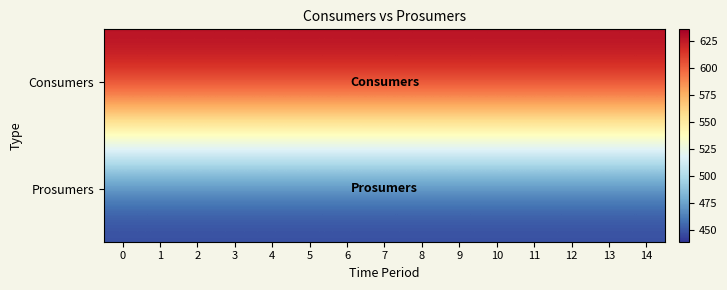

List the series in order of their peak value, lowest first.

Prosumers, Consumers